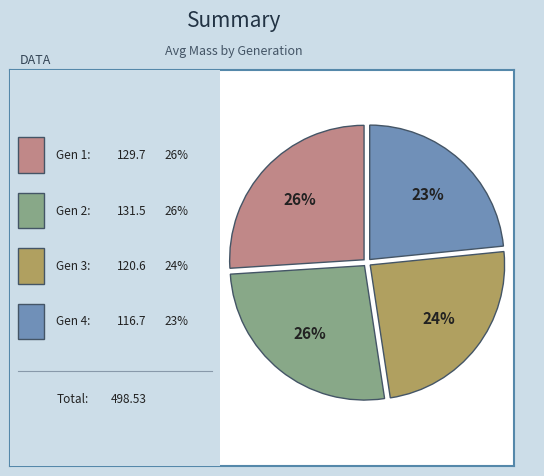

Does any single category account for the majority?

No